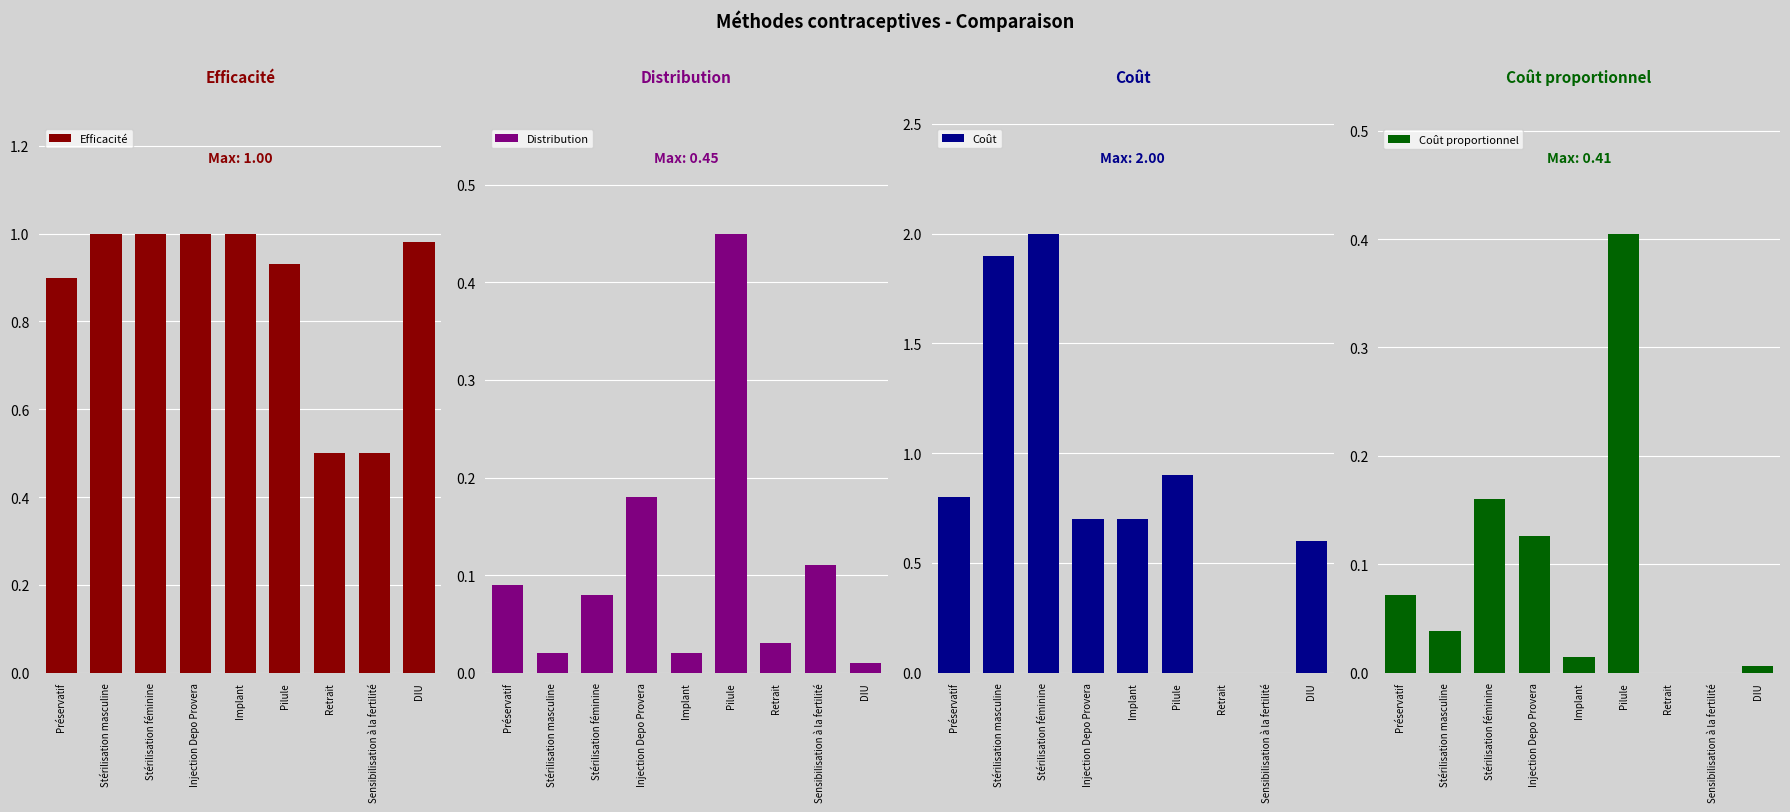

What is the maximum value shown in the chart?

2.0